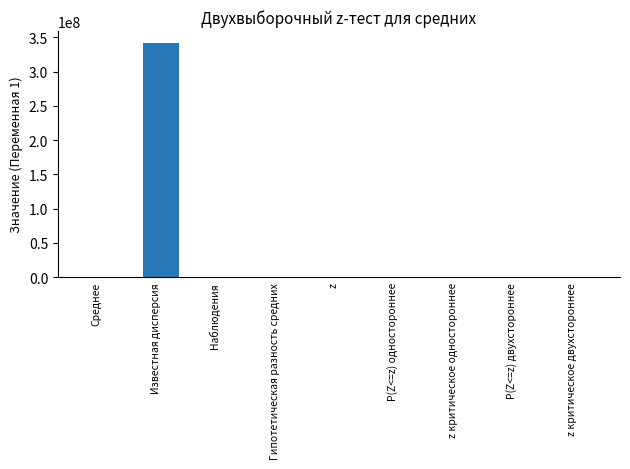

Count the number of categories in the chart.

9